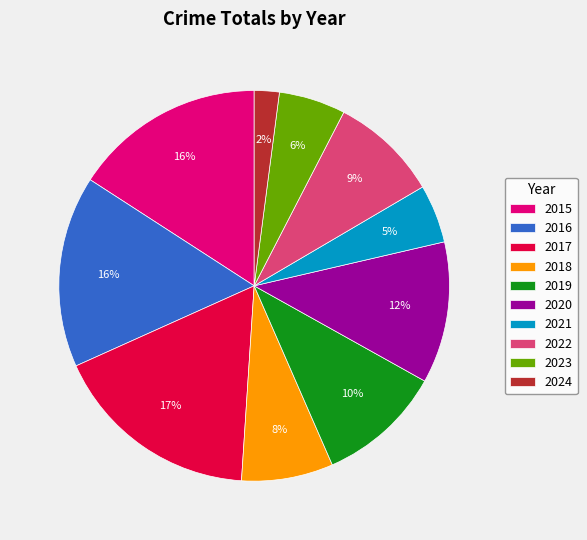

To the nearest percent, what portion does 2018 represent?

8%